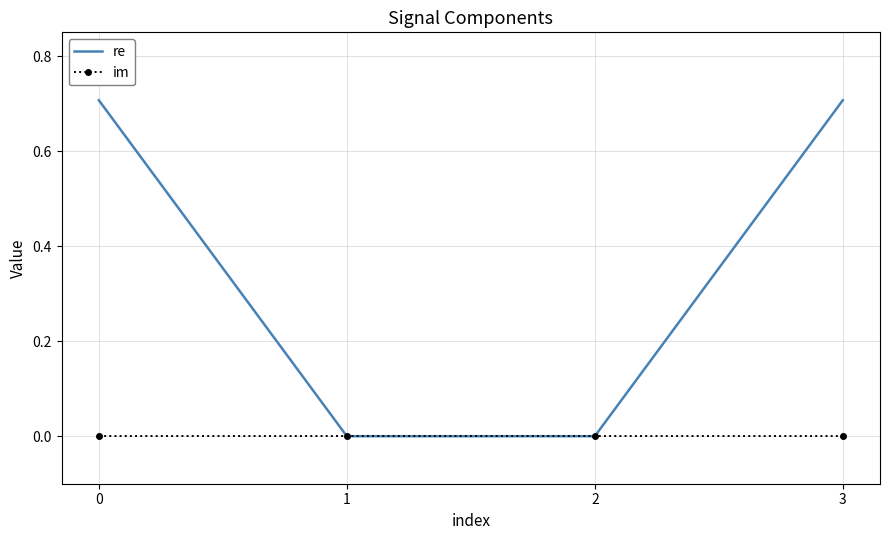

Which series has the largest total across all categories?

re